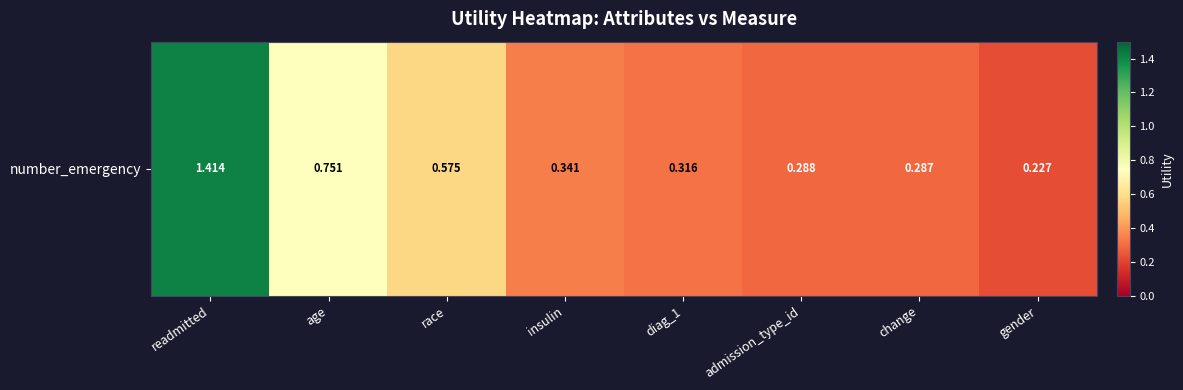

Is it true that the value at change is 0.4?

False